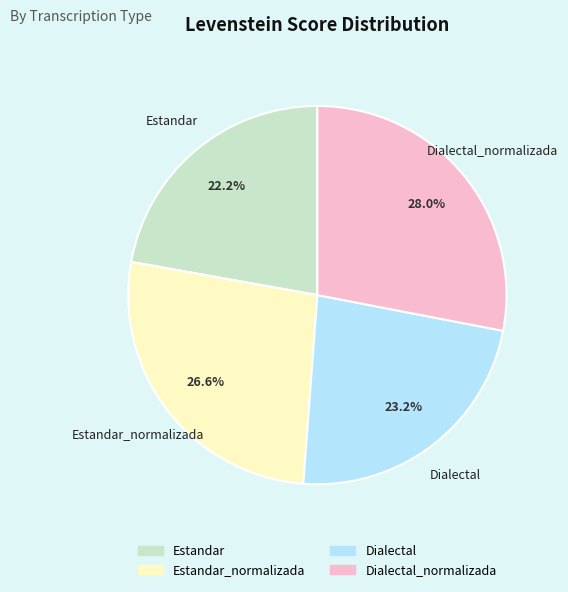

Is there a majority slice in this chart?

No